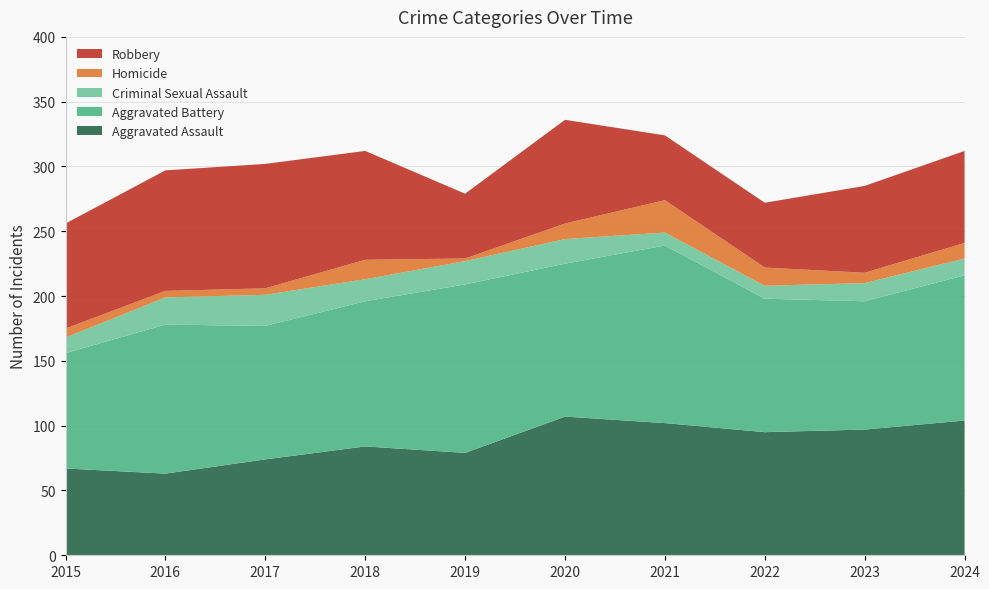

Reading right to left, what are all the values shown in this chart?

Aggravated Assault: 2024=104	2023=97	2022=95	2021=102	2020=107	2019=79	2018=84	2017=74	2016=63	2015=67
Aggravated Battery: 2024=112	2023=99	2022=103	2021=137	2020=118	2019=130	2018=112	2017=103	2016=115	2015=89
Criminal Sexual Assault: 2024=13	2023=14	2022=10	2021=10	2020=19	2019=18	2018=17	2017=24	2016=21	2015=12
Homicide: 2024=12	2023=8	2022=14	2021=25	2020=12	2019=2	2018=15	2017=5	2016=5	2015=7
Robbery: 2024=71	2023=67	2022=50	2021=50	2020=80	2019=50	2018=84	2017=96	2016=93	2015=81